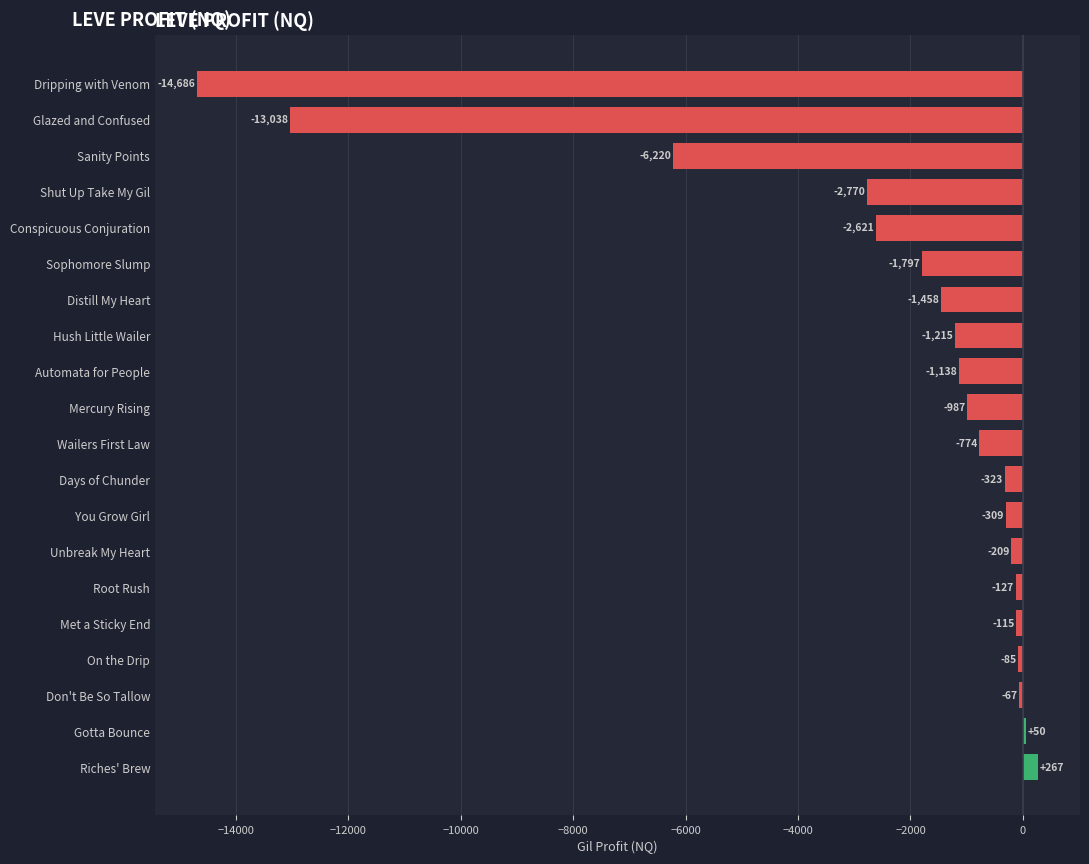

The value at Days of Chunder is -323.0. True or false?

True